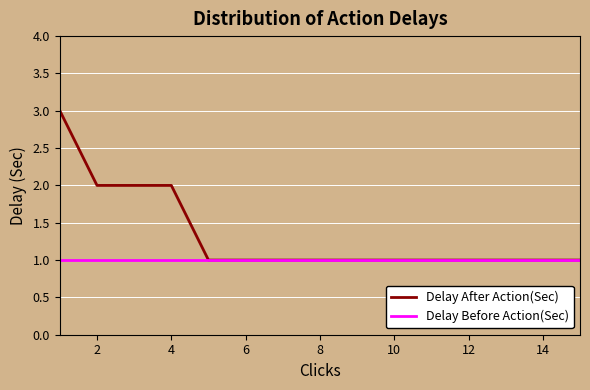

Which series has the largest range (max minus min)?

Delay After Action(Sec)